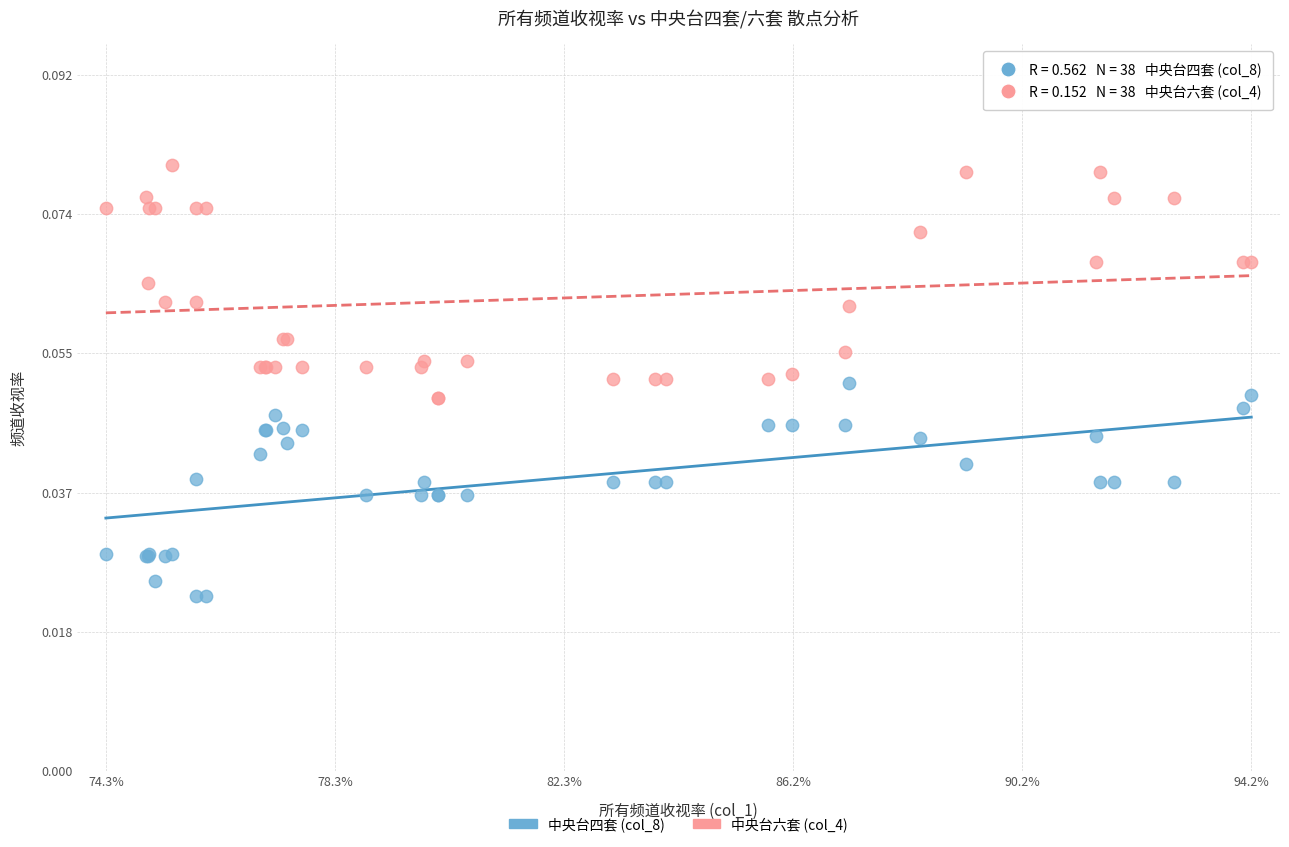

Which series contains the lowest Y value?

中央台四套 (col_8)